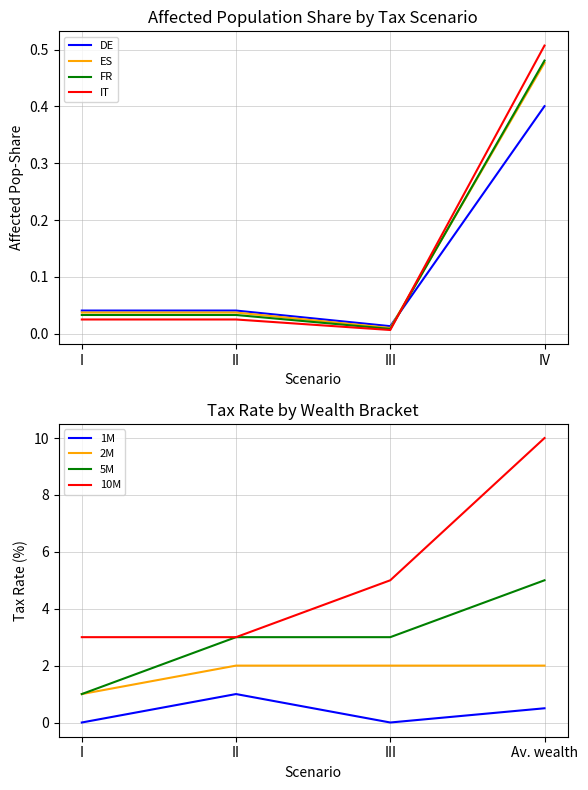

Which category has the highest value in the DE series?

IV